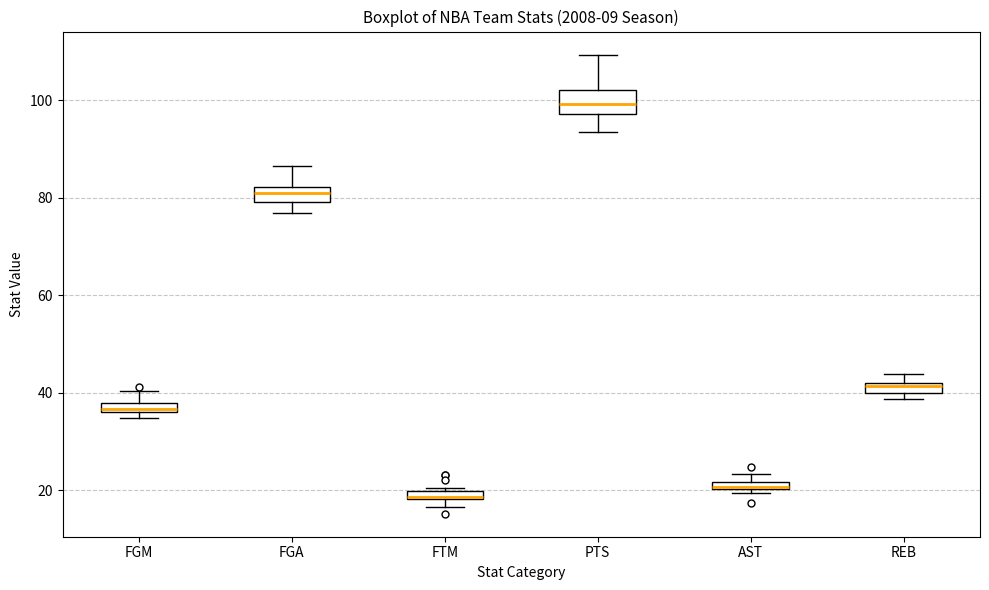

Where is the lower edge of the box for AST on the y-axis? The values are not printed on the chart, so give them approximately, as read against the axis.

20